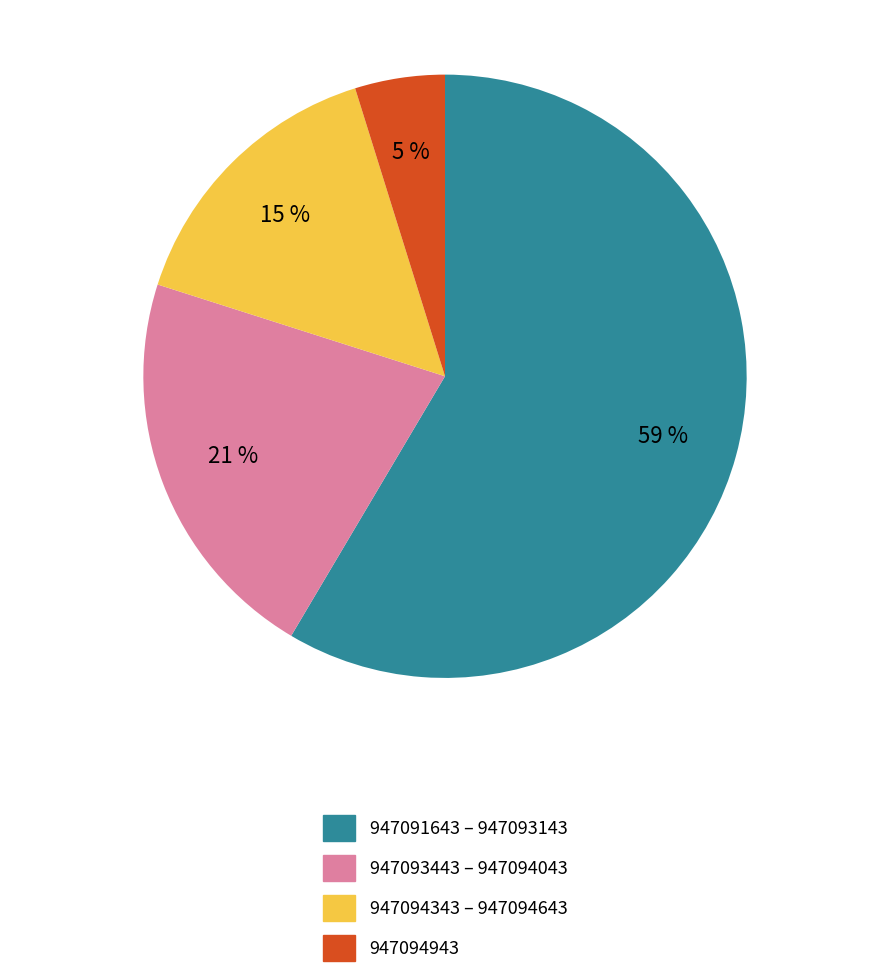

To the nearest percent, what is the combined percentage of 947091643 – 947093143 and 947094343 – 947094643?

74%